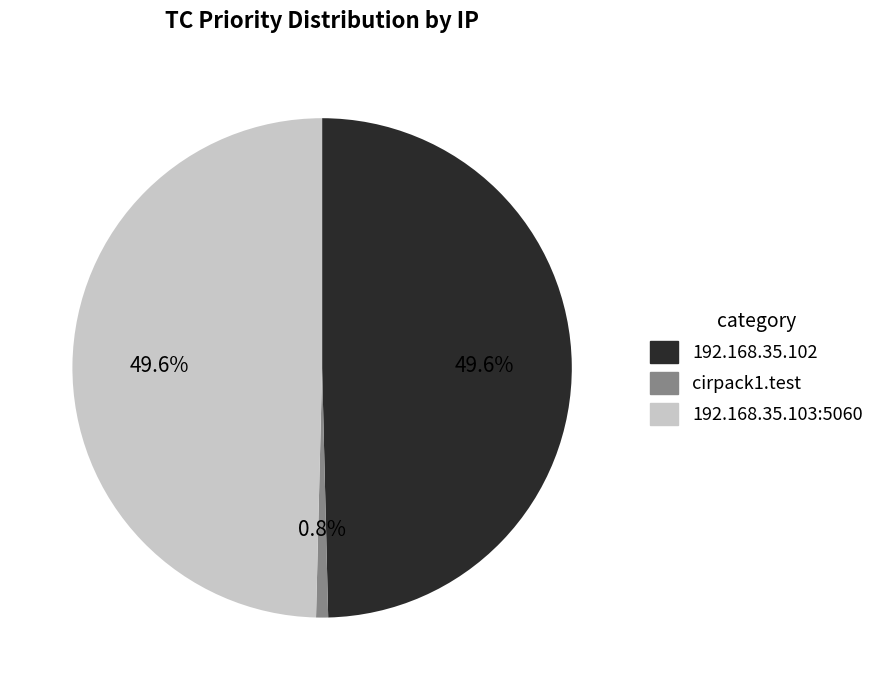

Approximately how many times larger is the value at 192.168.35.103:5060 compared to 192.168.35.102?

1.0